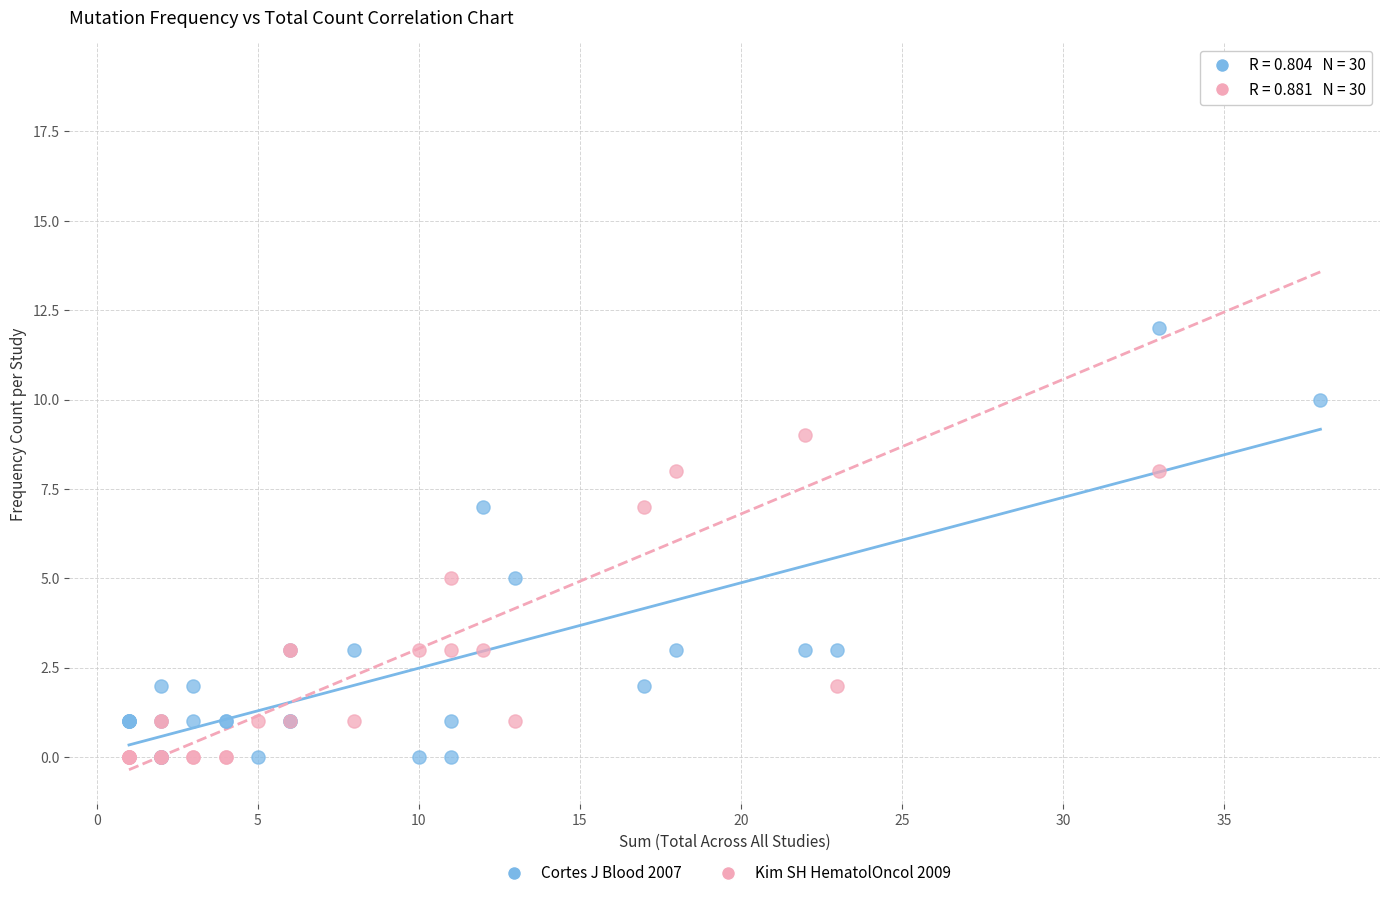

What is the X range (max minus min) for the scatter plot?

37